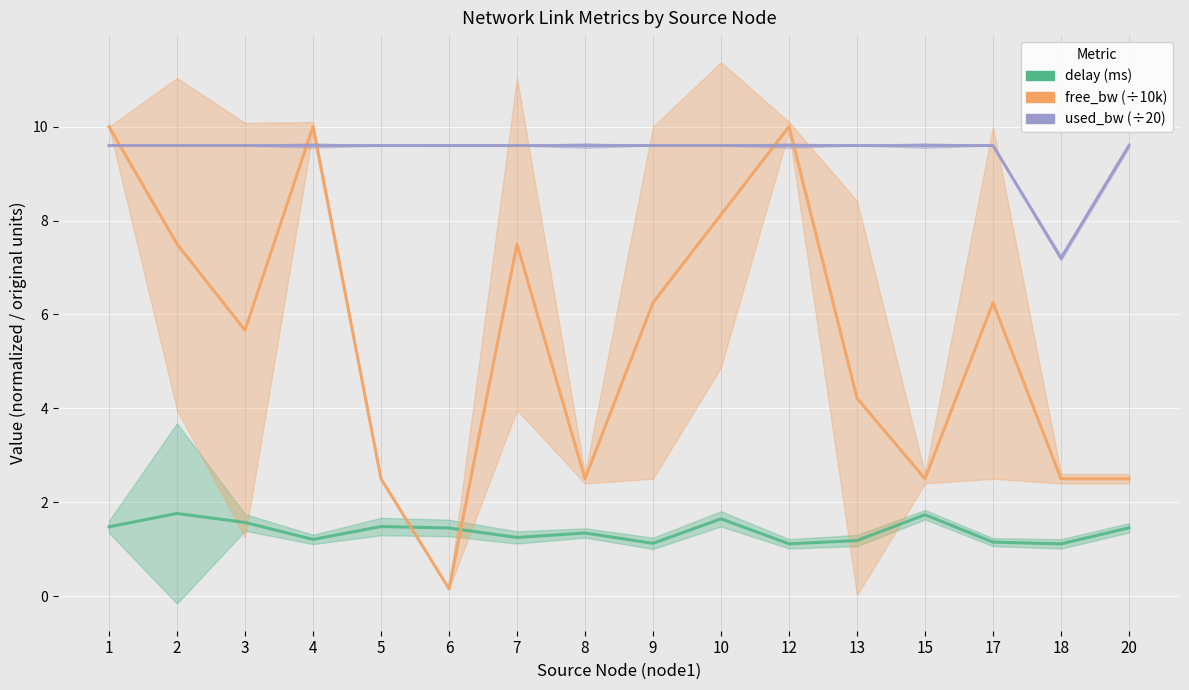

Where do delay (ms) and free_bw (×10Gbps) first cross each other?

5 and 6